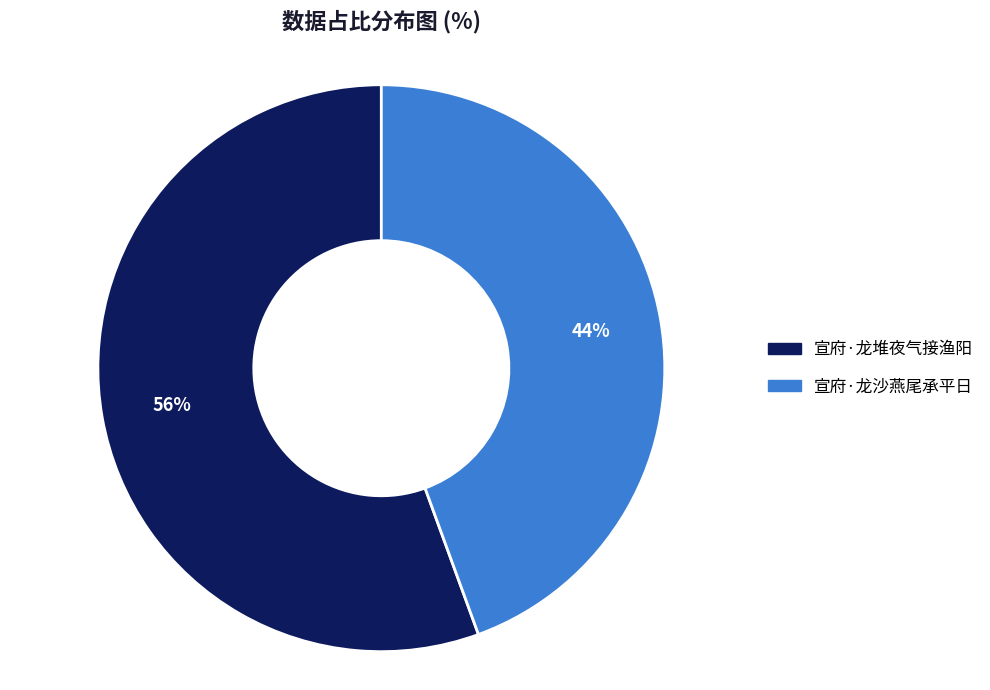

Count the number of slices in the pie.

2